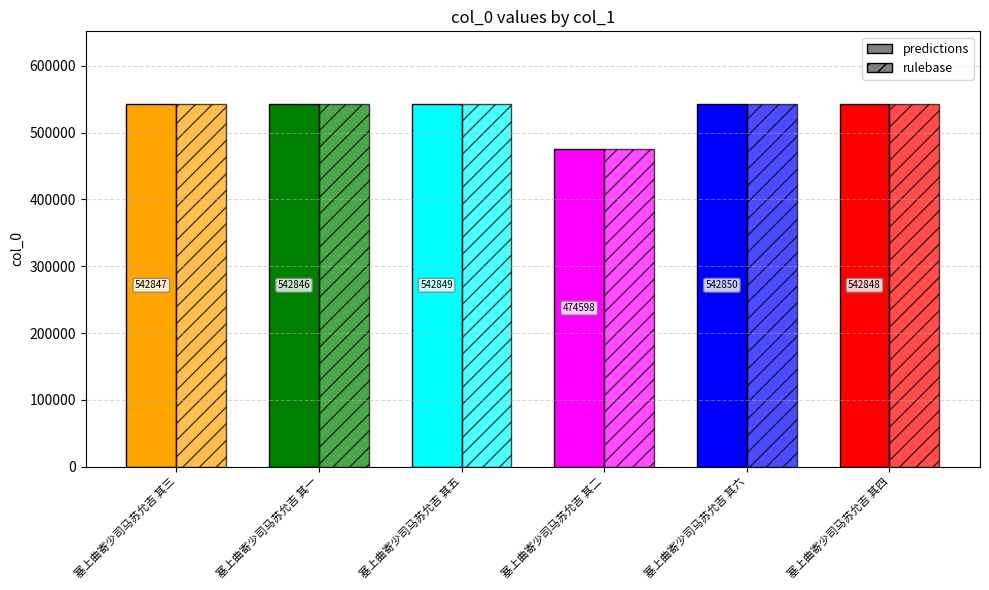

What is the label of the 3rd bar from the right?

塞上曲寄少司马苏允吉 其二